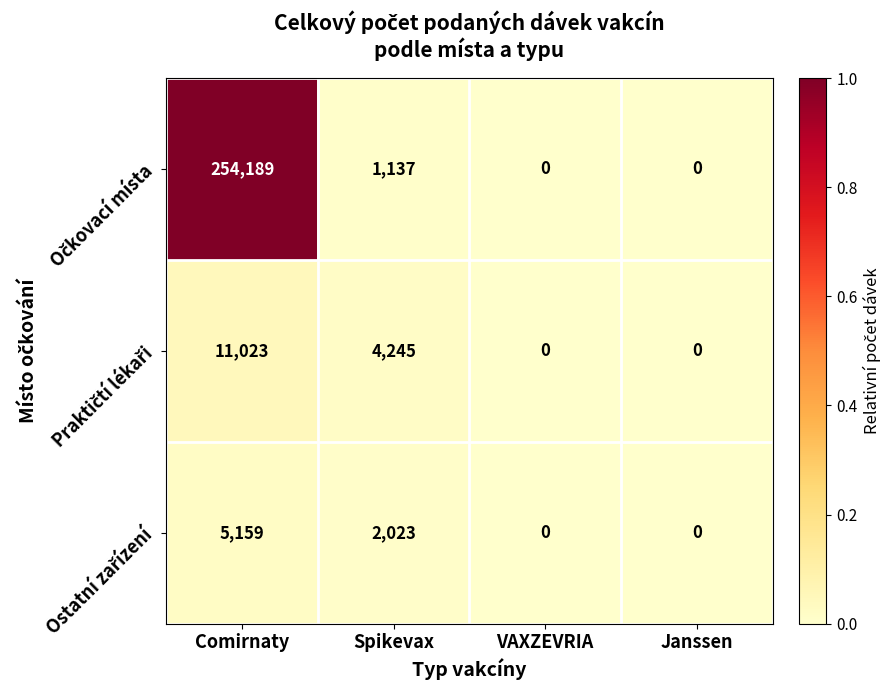

At which category does the chart reach its peak across all series?

Comirnaty